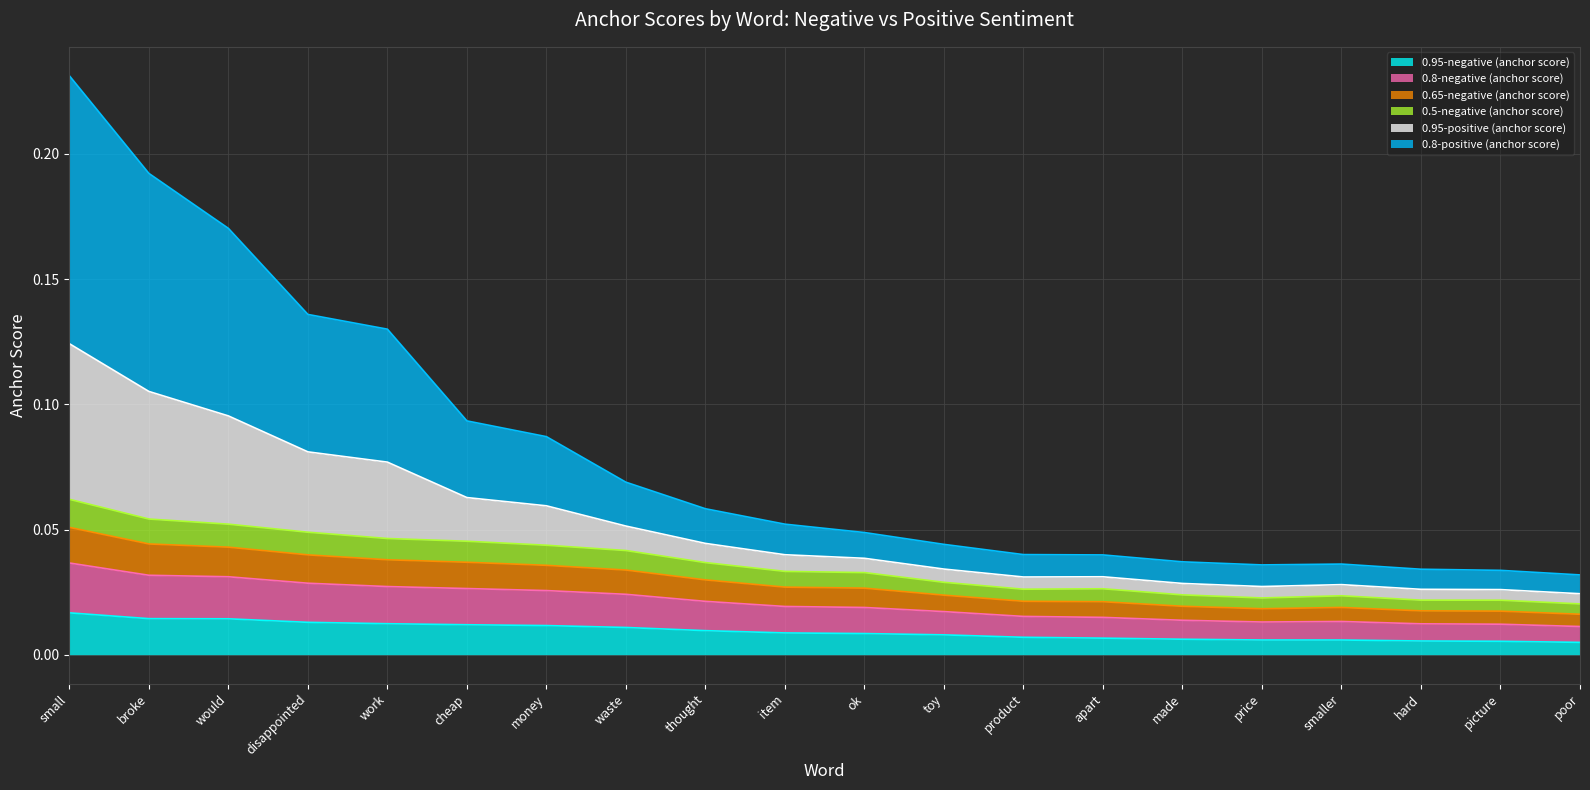

In 0.95-positive (anchor score), how many points are lower than both neighbors (excluding endpoints)?

1